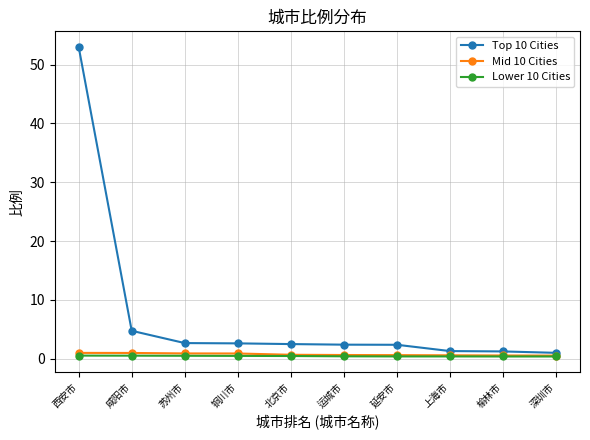

At how many categories does at least one series exceed 32?

1